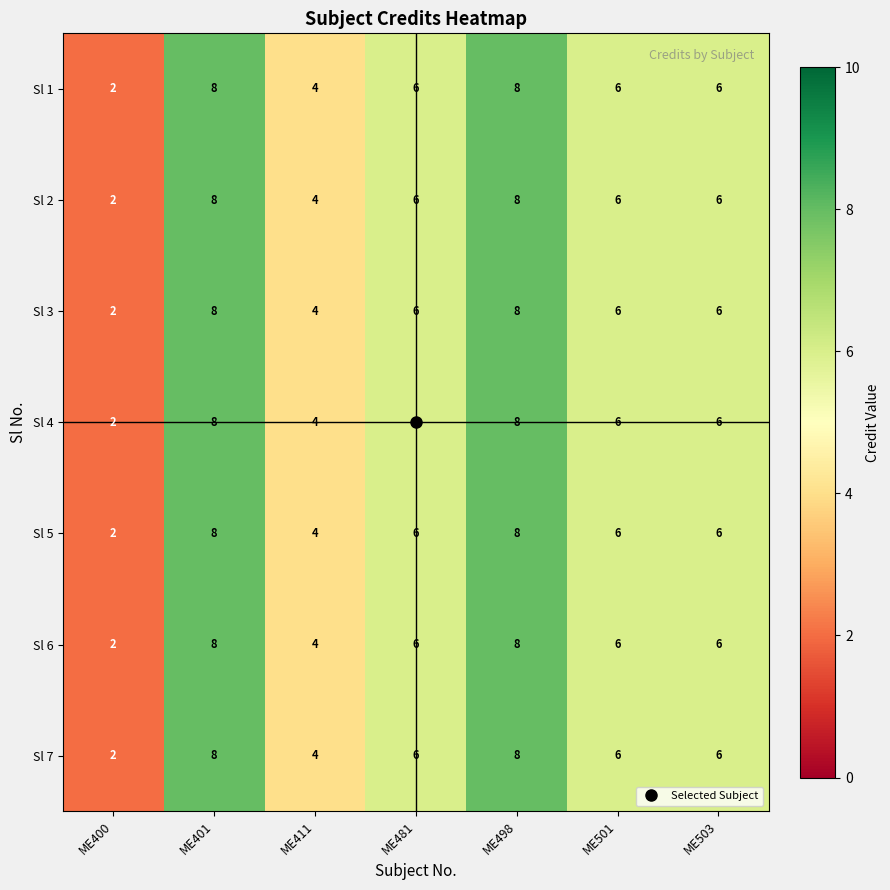

Which label corresponds to the smallest value in the chart?

ME400